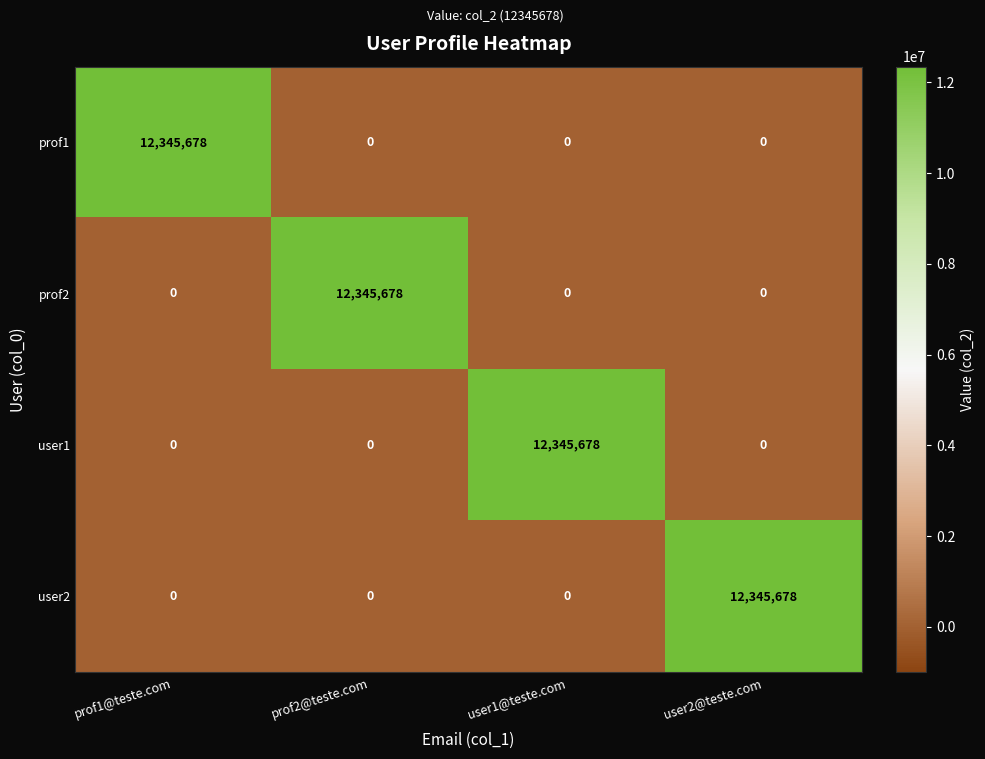

True or false: prof2 has a value of 4744712 at prof2@teste.com.

False